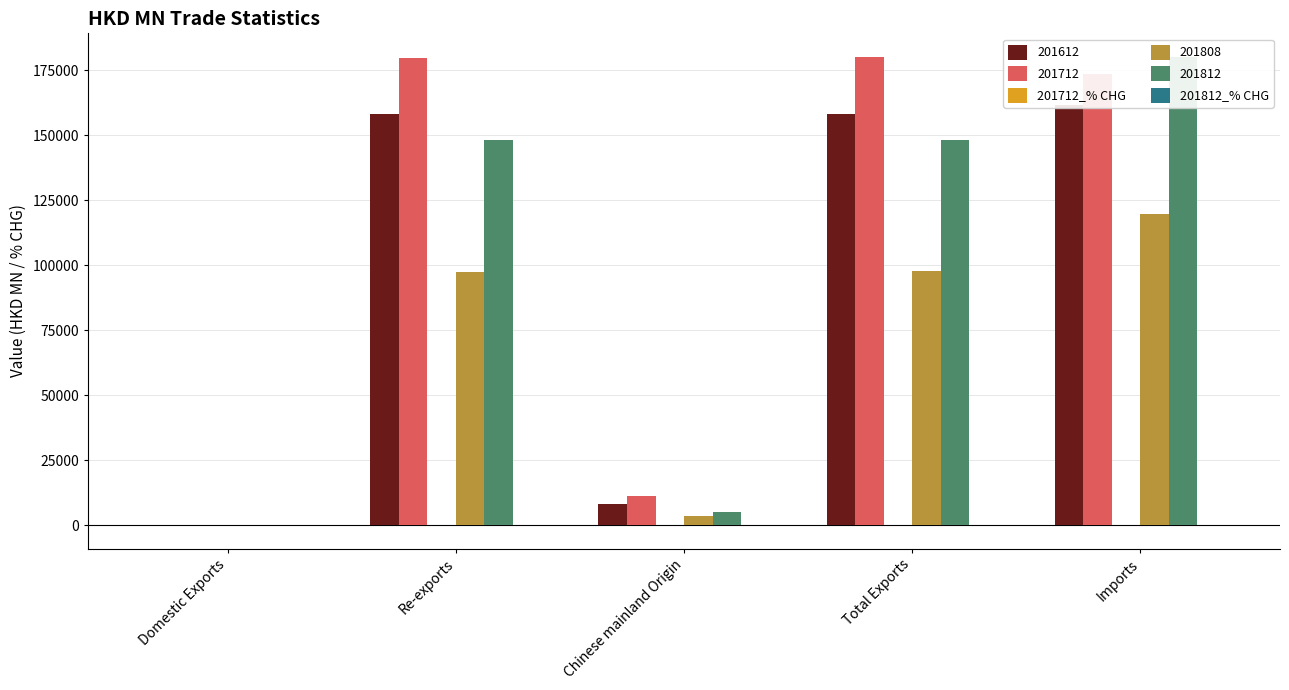

Which series changed the most between Chinese mainland Origin and Total Exports?

201812_% CHG